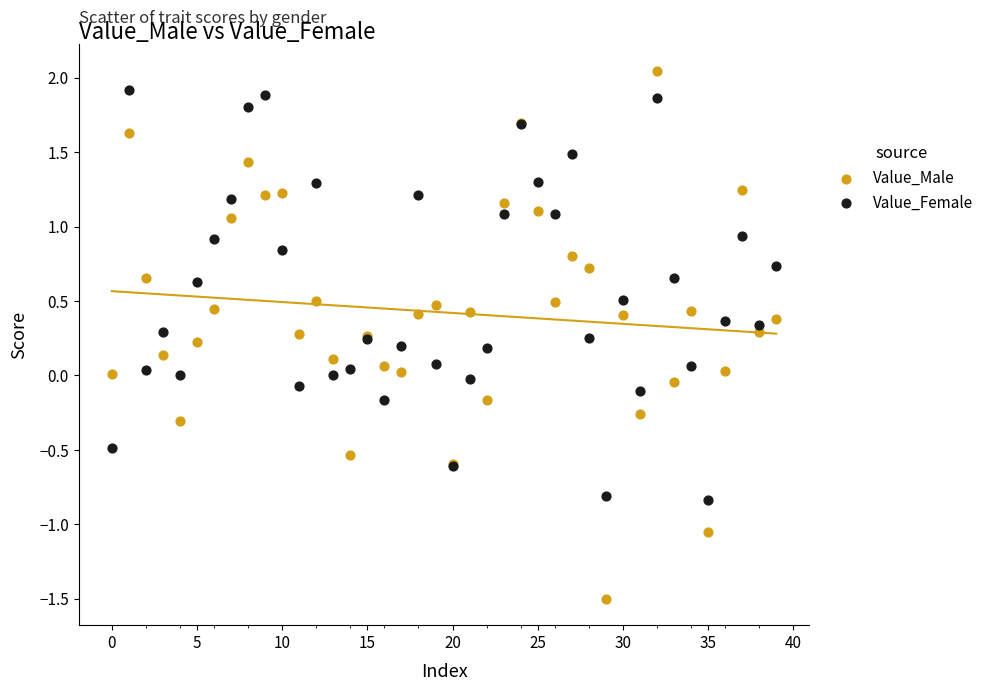

Which series has the largest Y range (max minus min)?

Value_Male